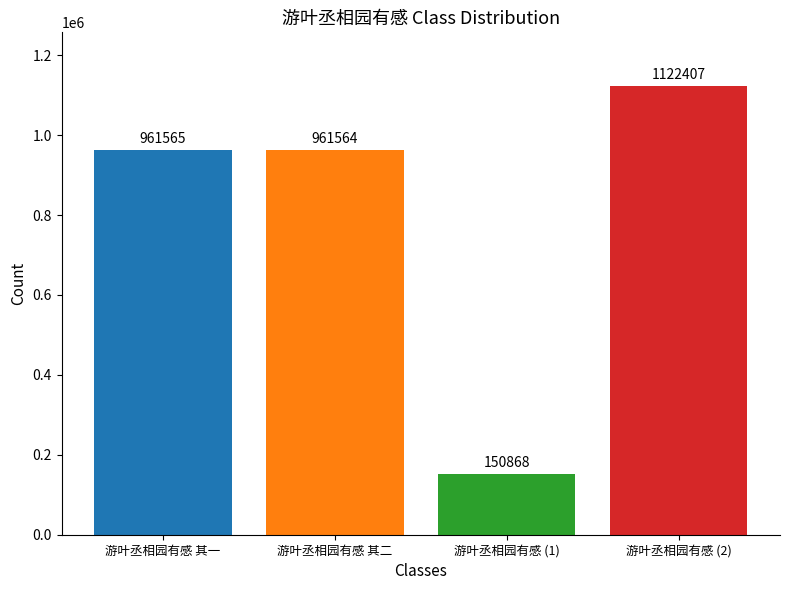

What is the value of the 4th bar from the left?

1122407